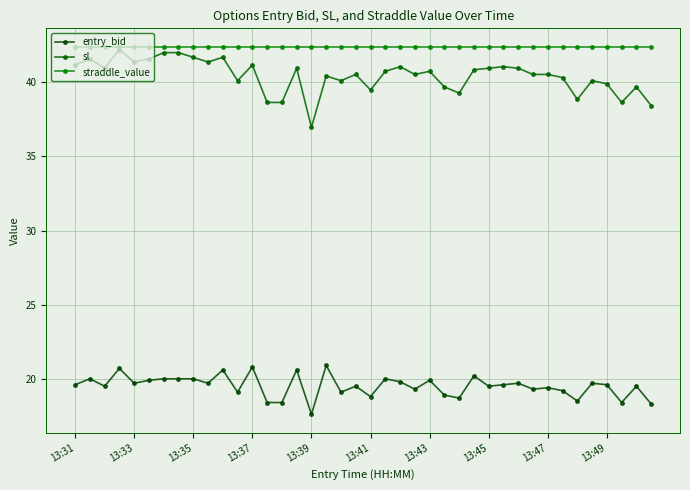

At how many categories does at least one series exceed 23?

40